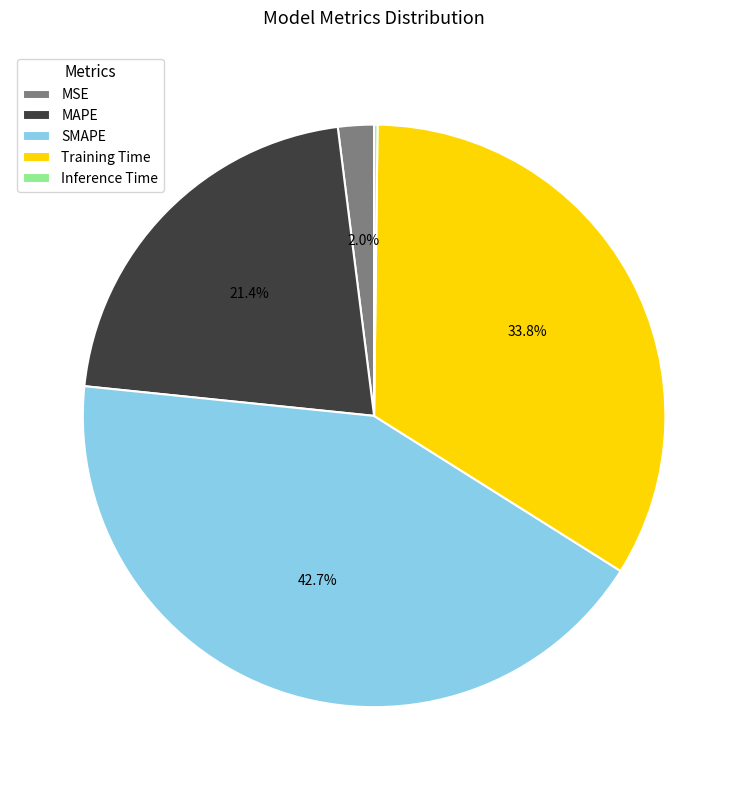

What is the ratio of the value at SMAPE to the value at Training Time?

1.3